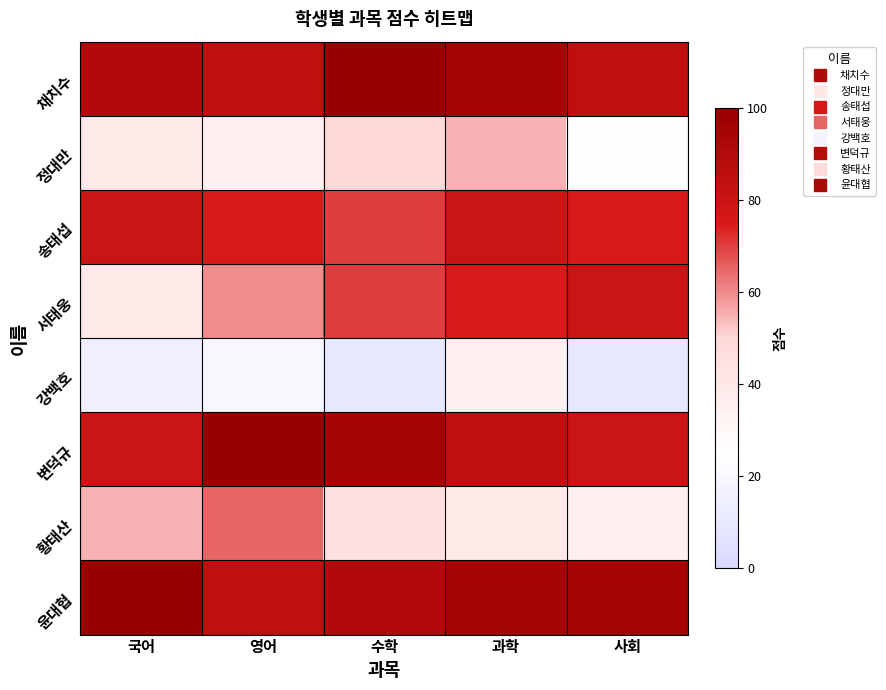

At how many categories does at least one series exceed 88?

5